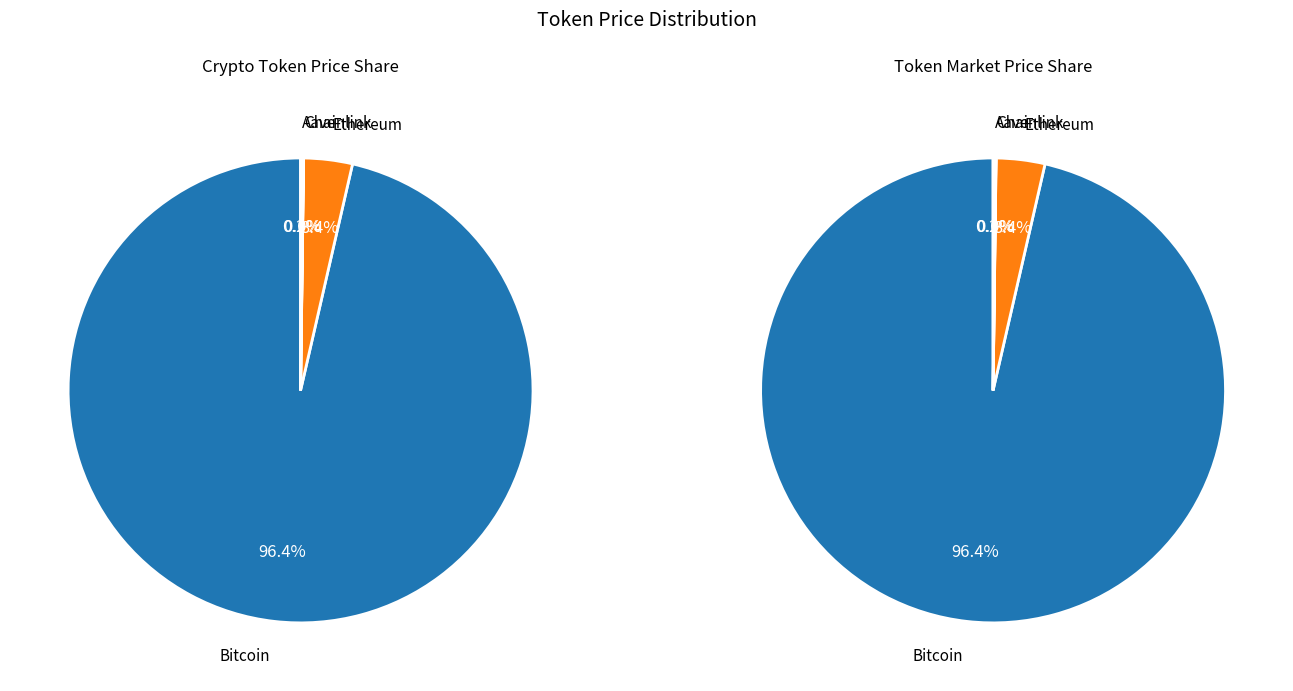

True or false: Bitcoin accounts for 96% of the total.

True